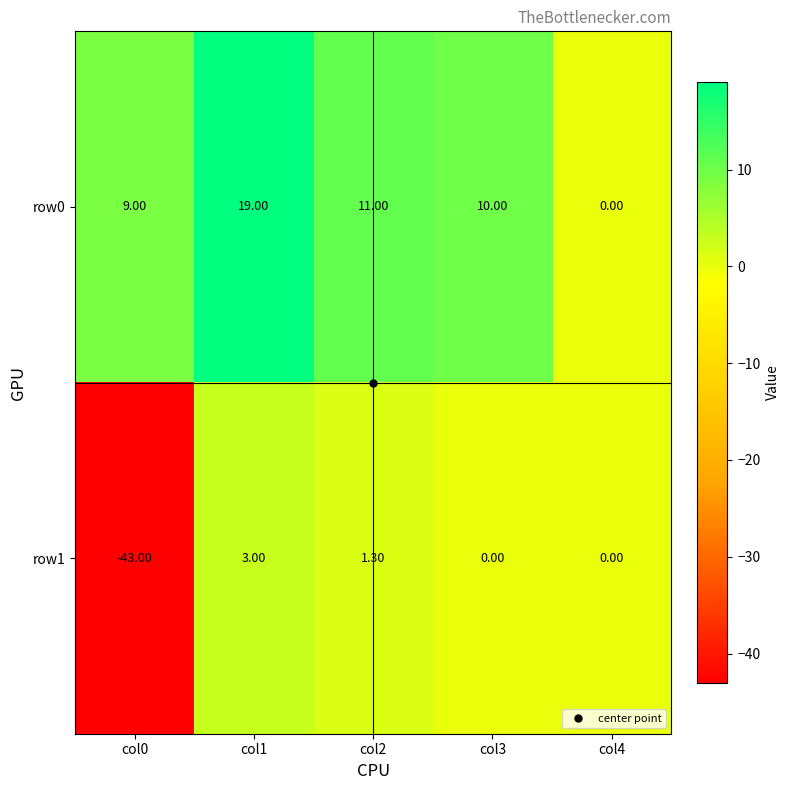

How many categories are shown in the chart?

5